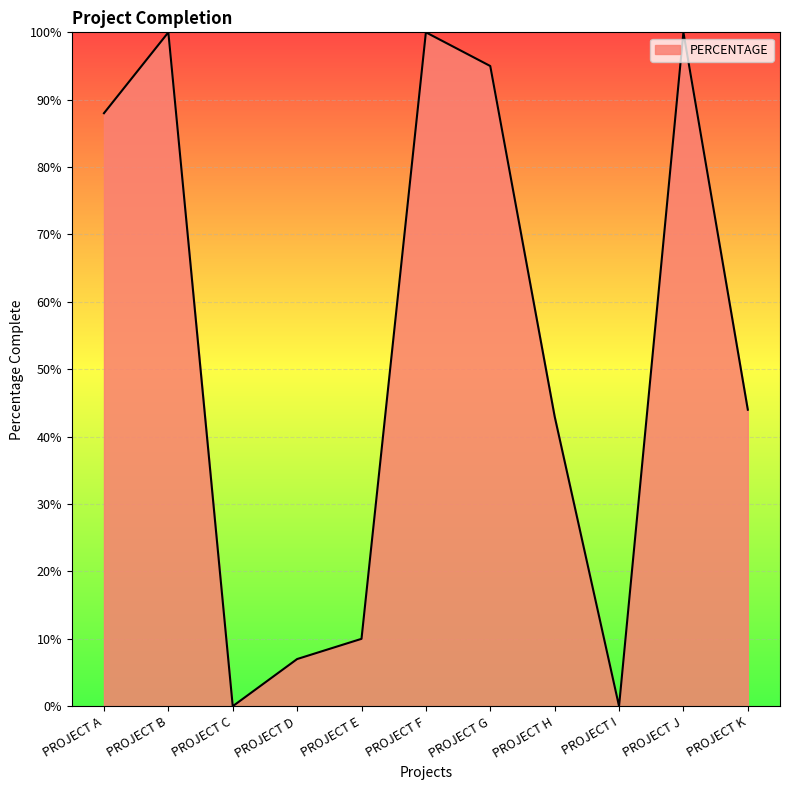

The value at PROJECT H is 0.6. True or false?

False